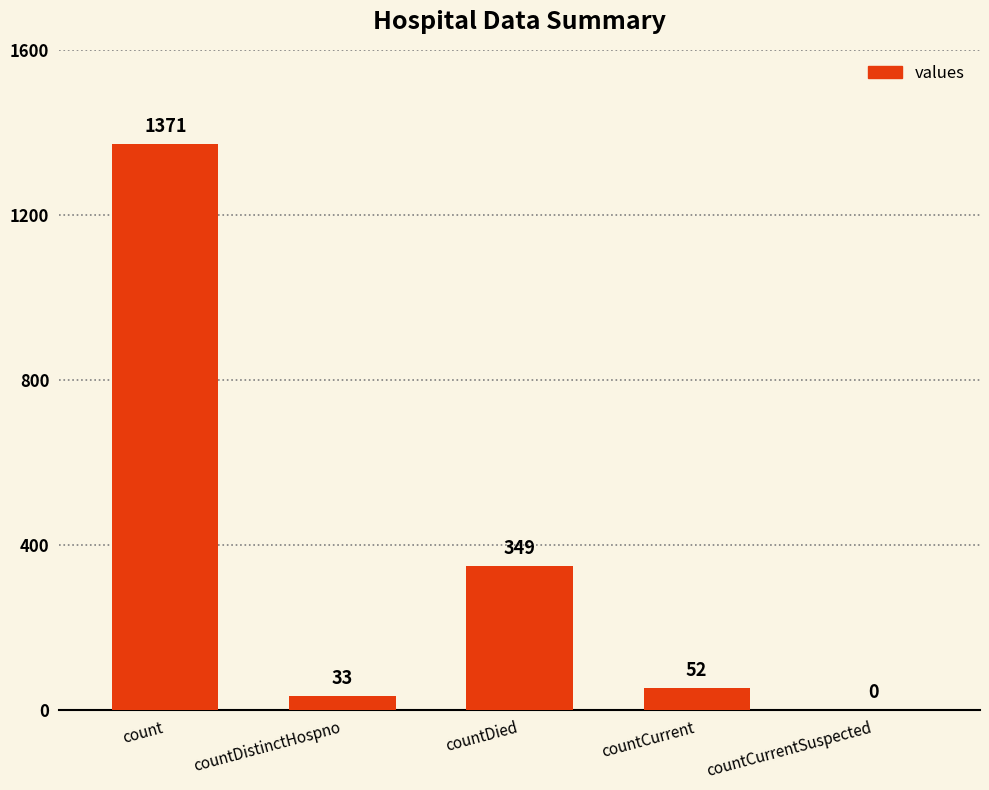

What is the difference between the values at countCurrent and countDied?

297